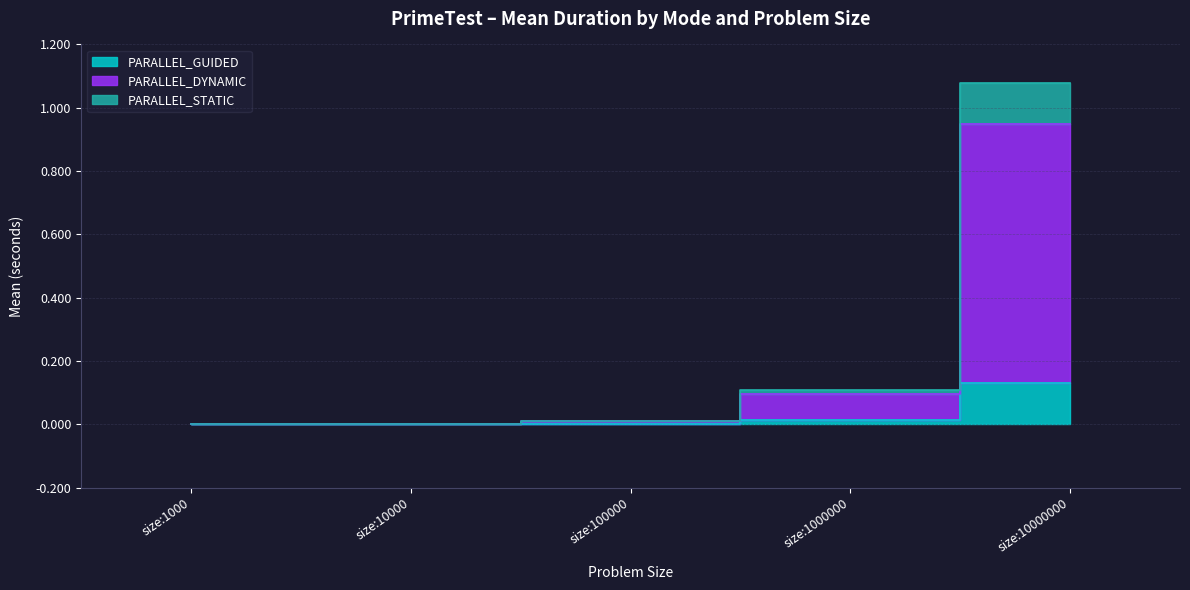

Rank the series at size:1000 from highest to lowest value.

PARALLEL_DYNAMIC, PARALLEL_STATIC, PARALLEL_GUIDED